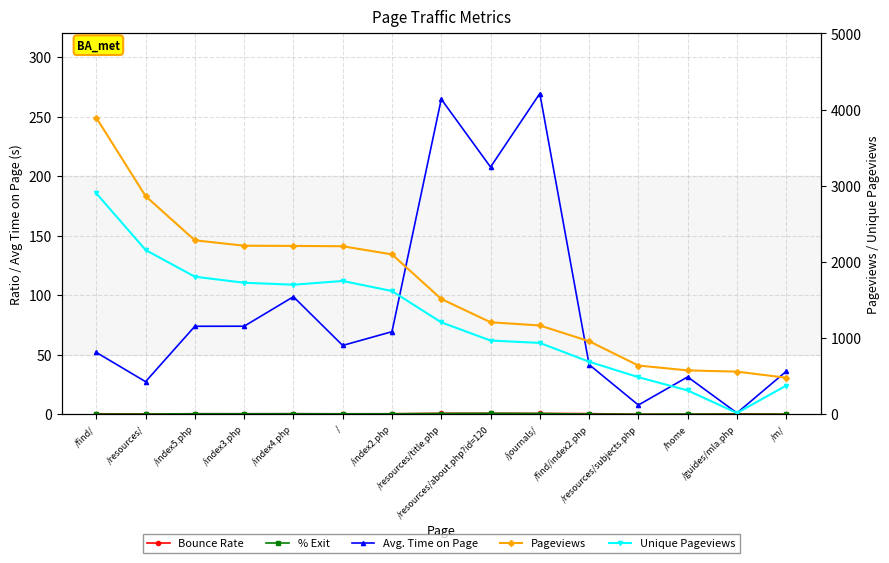

True or false: % Exit has a value of 0.1 at /home.

False